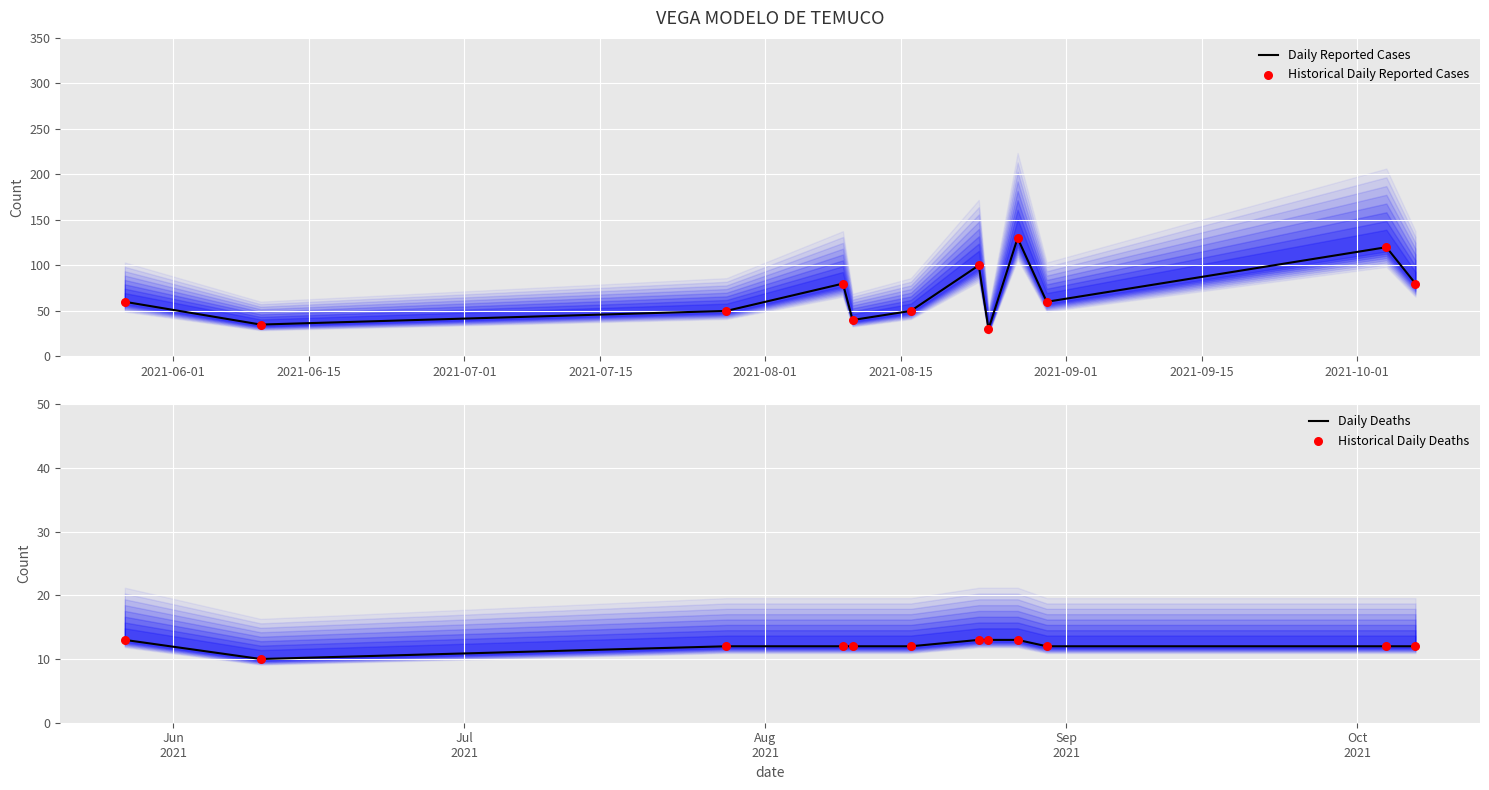

Which series contains the lowest Y value?

Daily Deaths